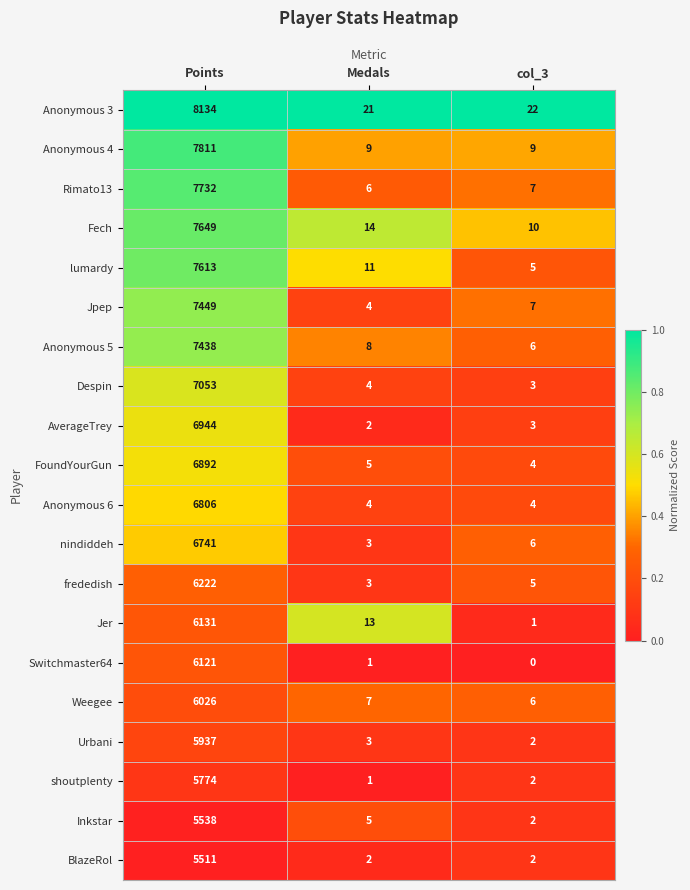

Rank the categories by Despin value from lowest to highest.

col_3, Medals, Points